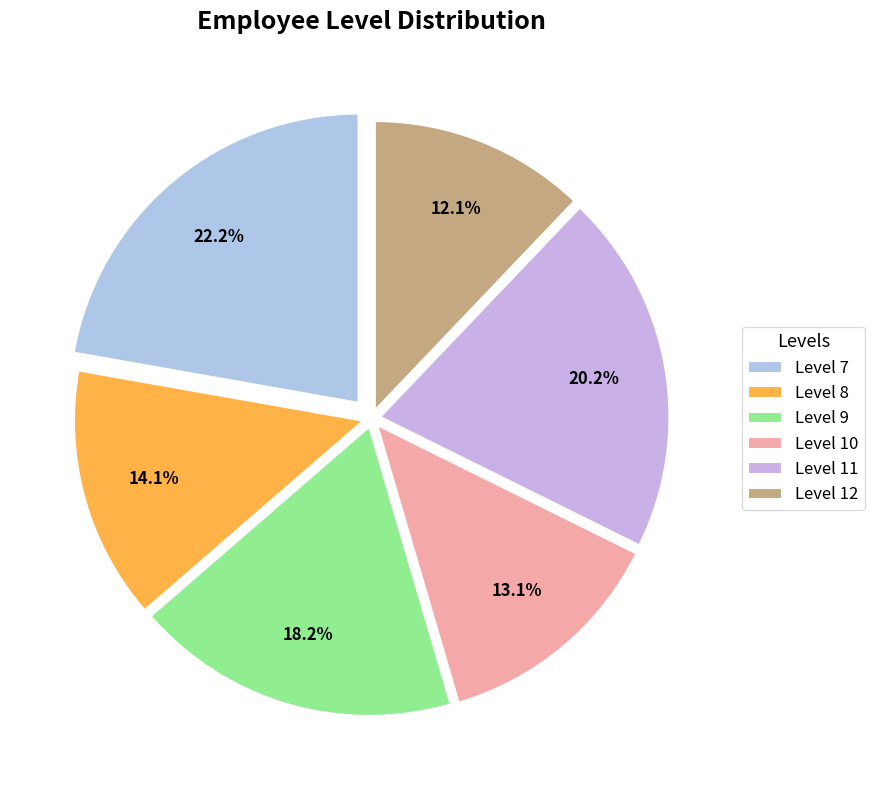

What percentage is the Level 10 slice, to the nearest percent?

13%